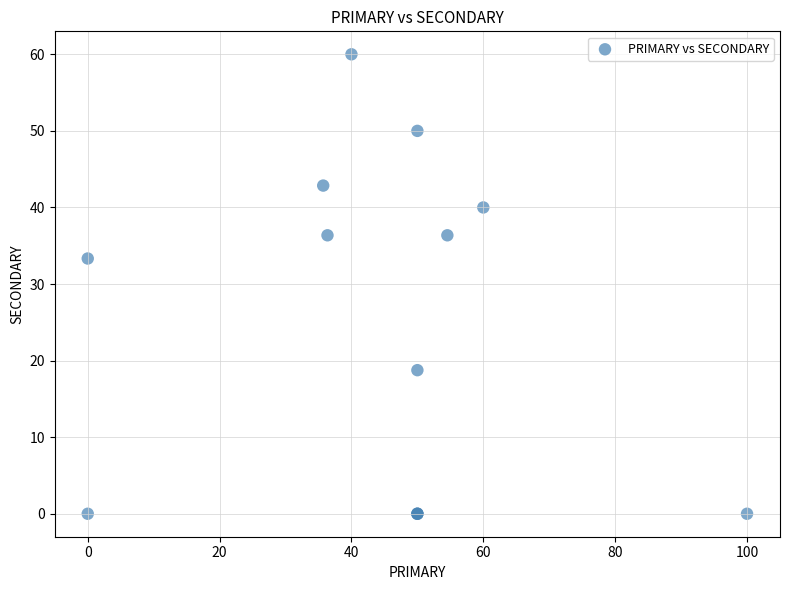

What Y value in the scatter plot is closest to 30?

33.3